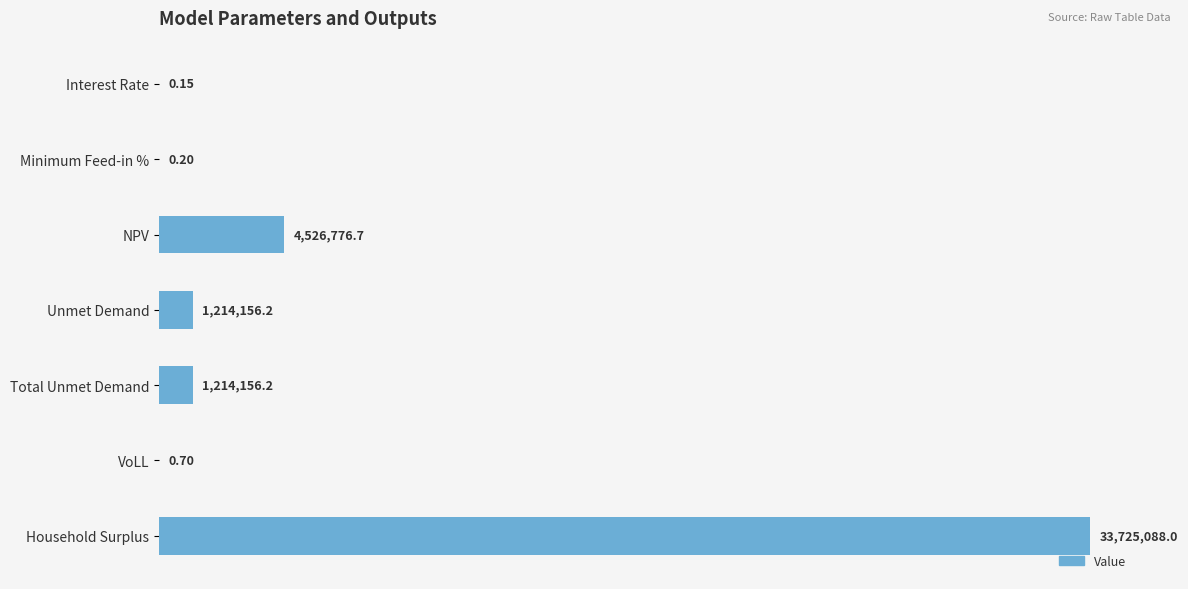

What is the difference between the second highest and second lowest values?

4526776.5